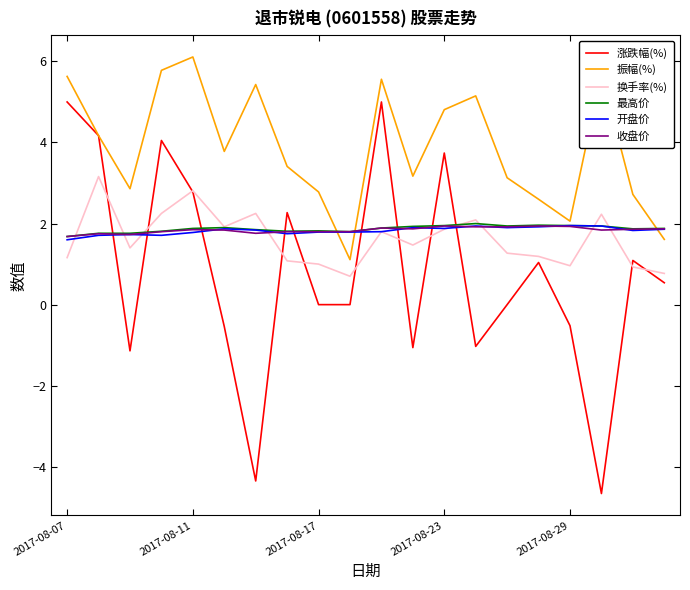

Which series ends up on top after the final intersection of 开盘价 and 涨跌幅(%)?

开盘价